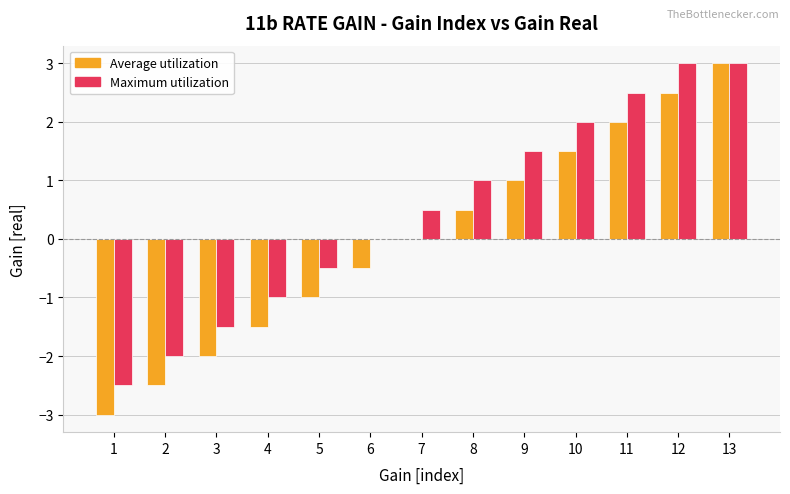

The value of Maximum utilization at 4 is -1.0. True or false?

True